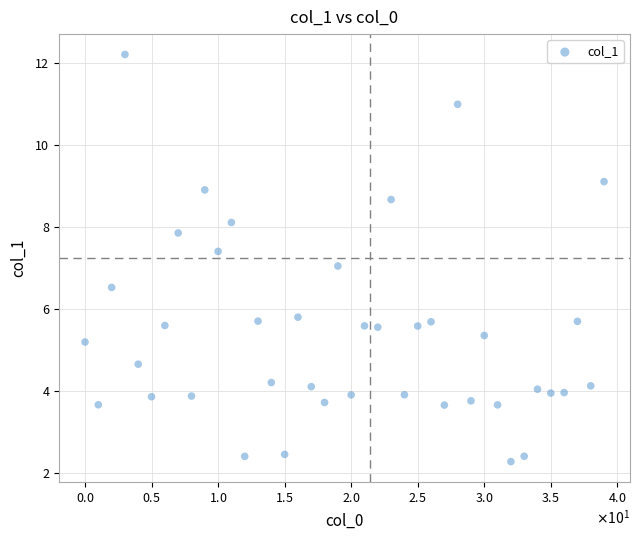

What is the range of Y values (max minus min)?

9.9